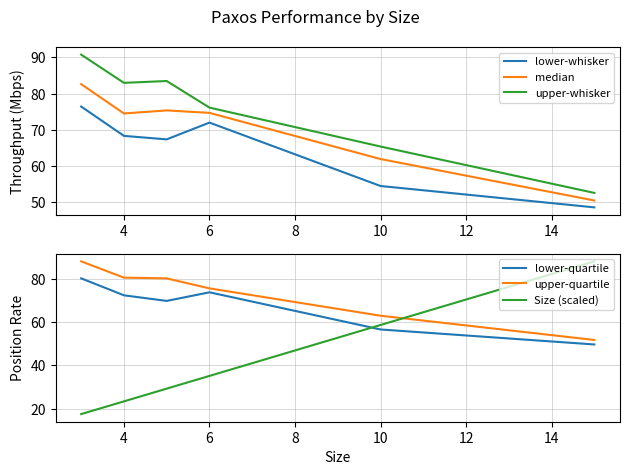

What is the minimum value for upper-quartile?

51.7